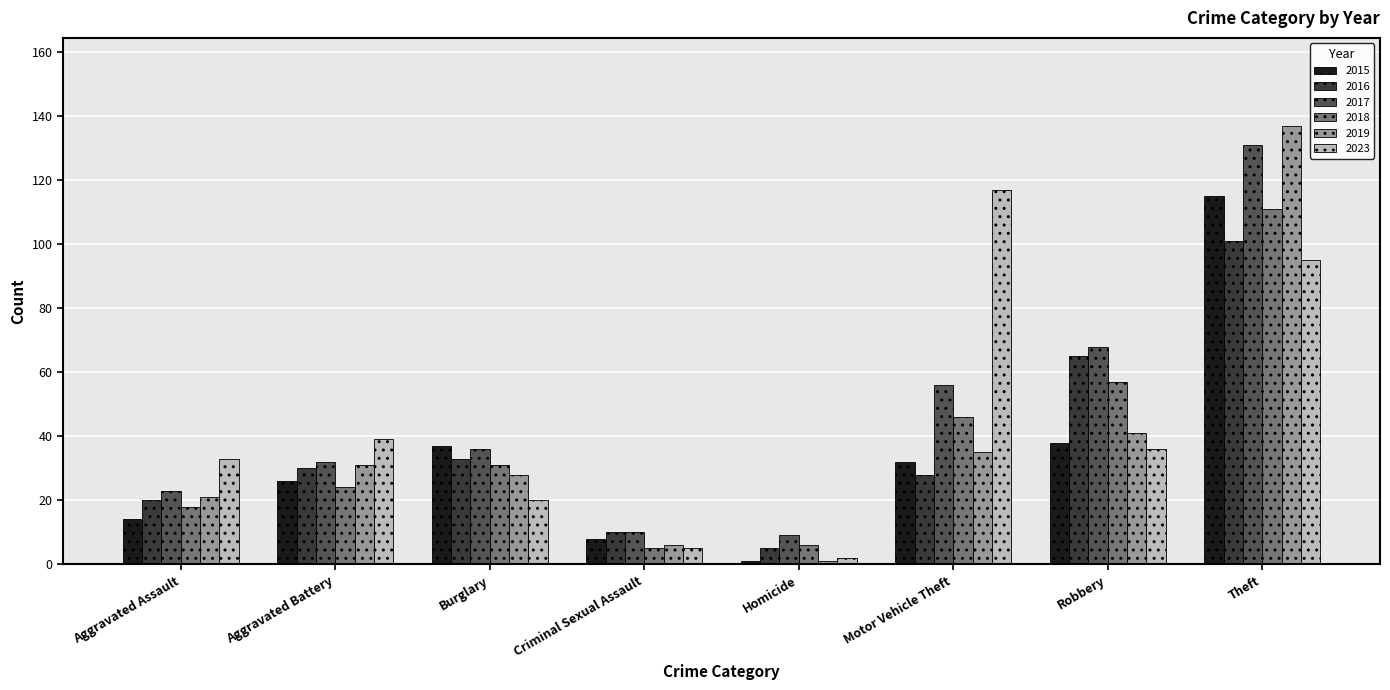

The 2016 series shows 23 at Robbery. True or false?

False